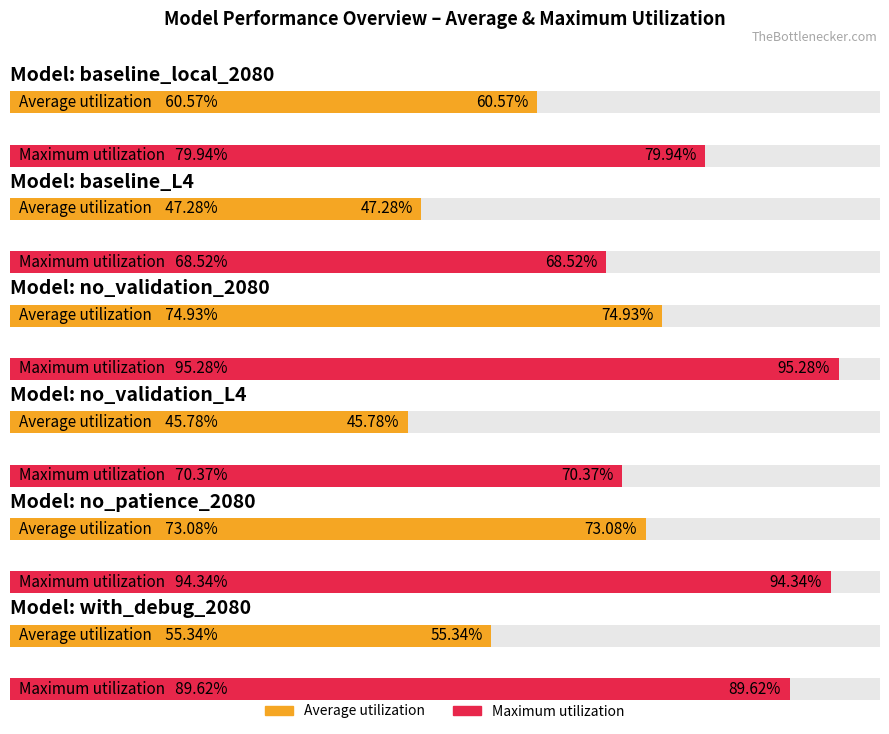

Are the bars horizontal?

Yes